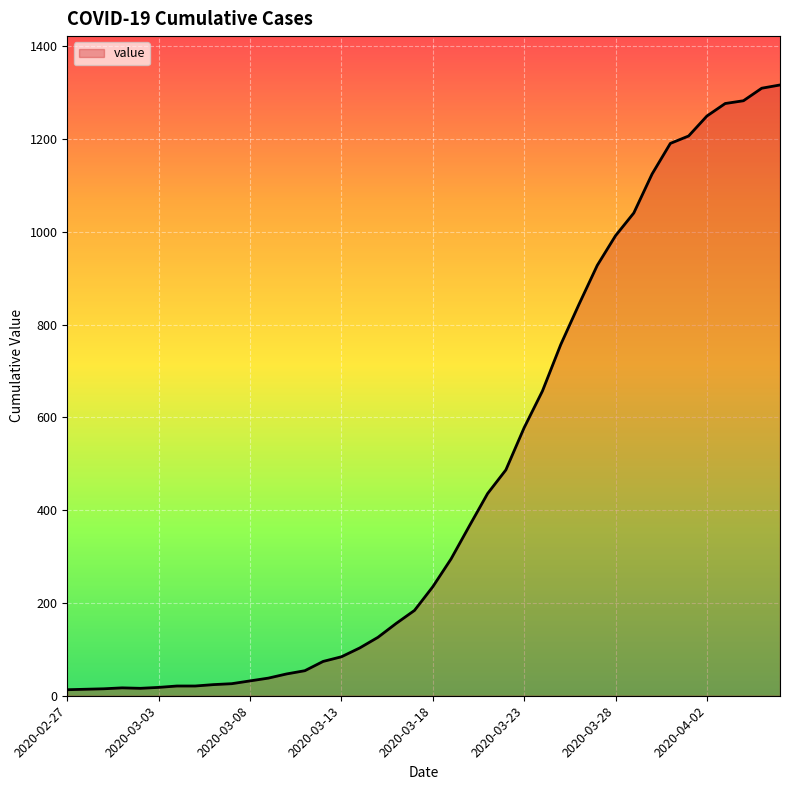

What is the maximum value shown in the chart?

1317